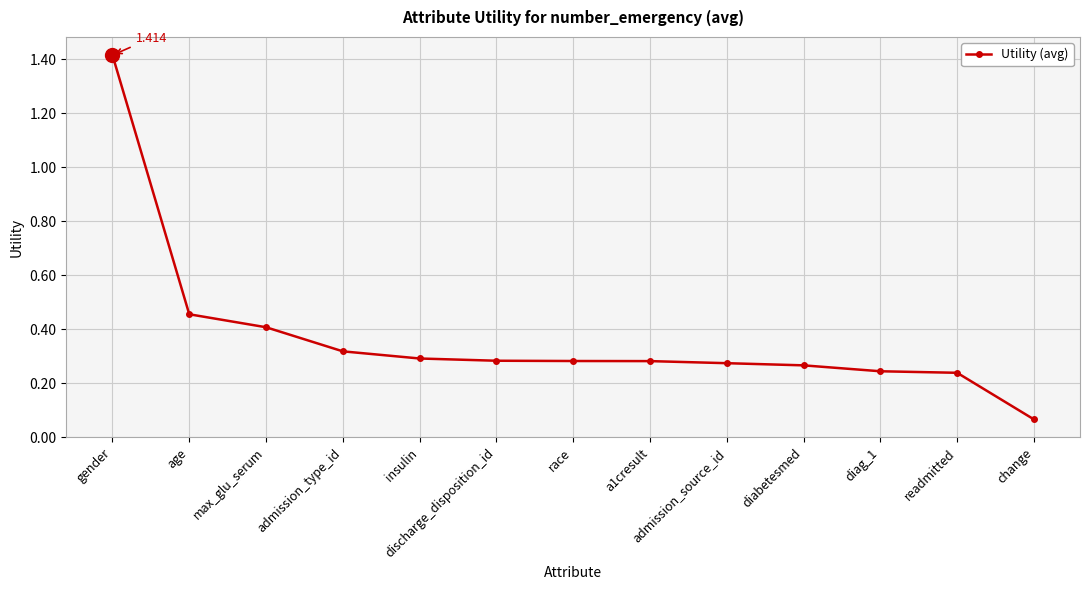

The value at admission_type_id is 0.3. True or false?

True